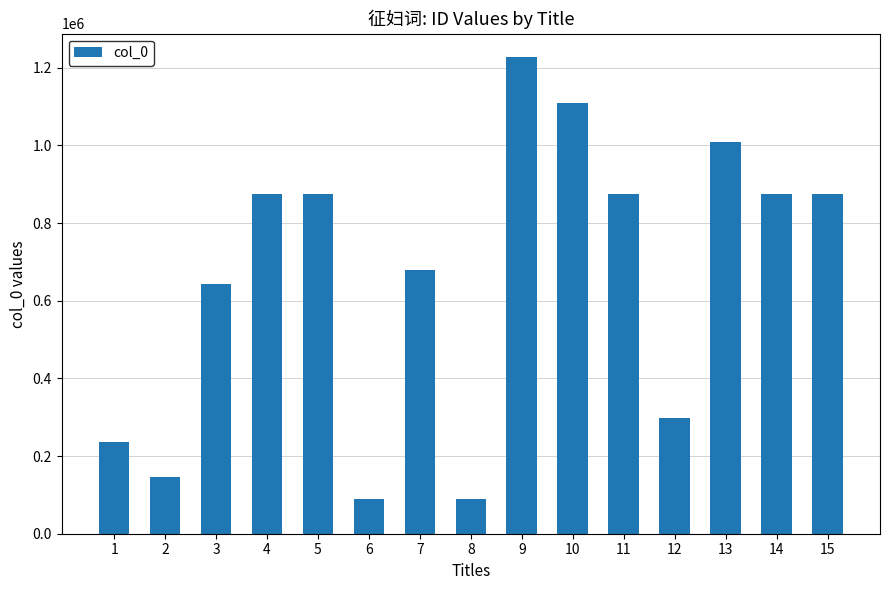

The value at 7 is 678458. True or false?

True